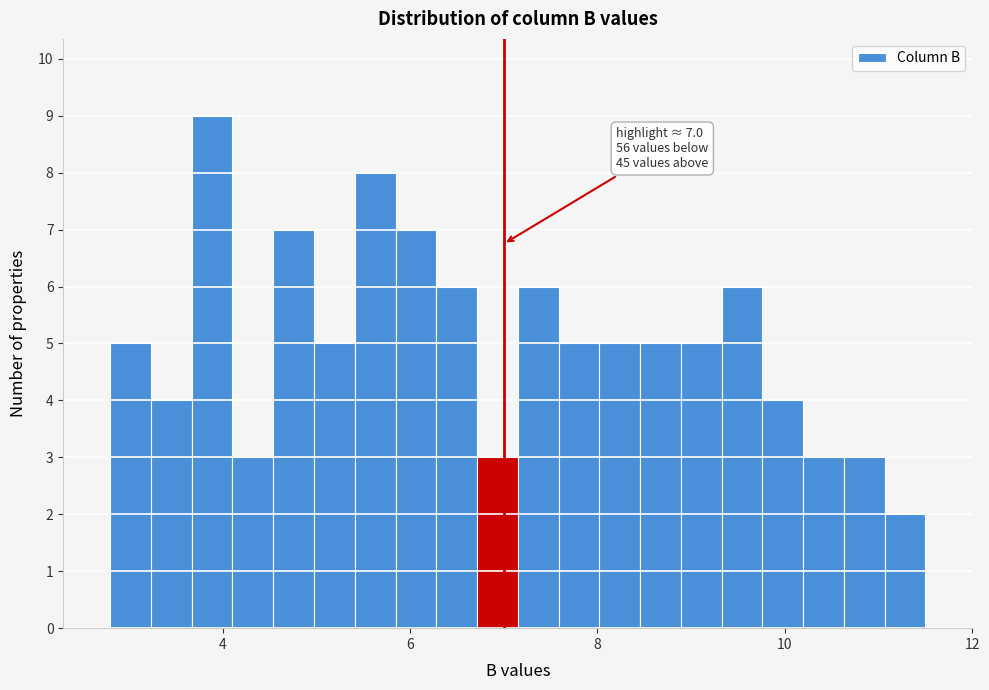

Read against the x-axis, roughly where is the centre of the tallest bar?

3.8